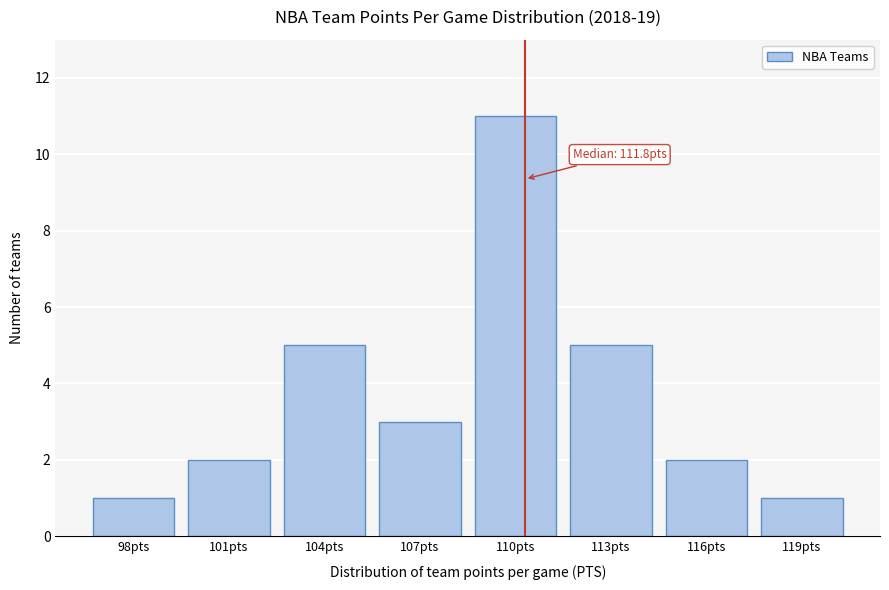

Reading left to right, extract all data points from this chart.

98pts=1	101pts=2	104pts=5	107pts=3	110pts=11	113pts=5	116pts=2	119pts=1